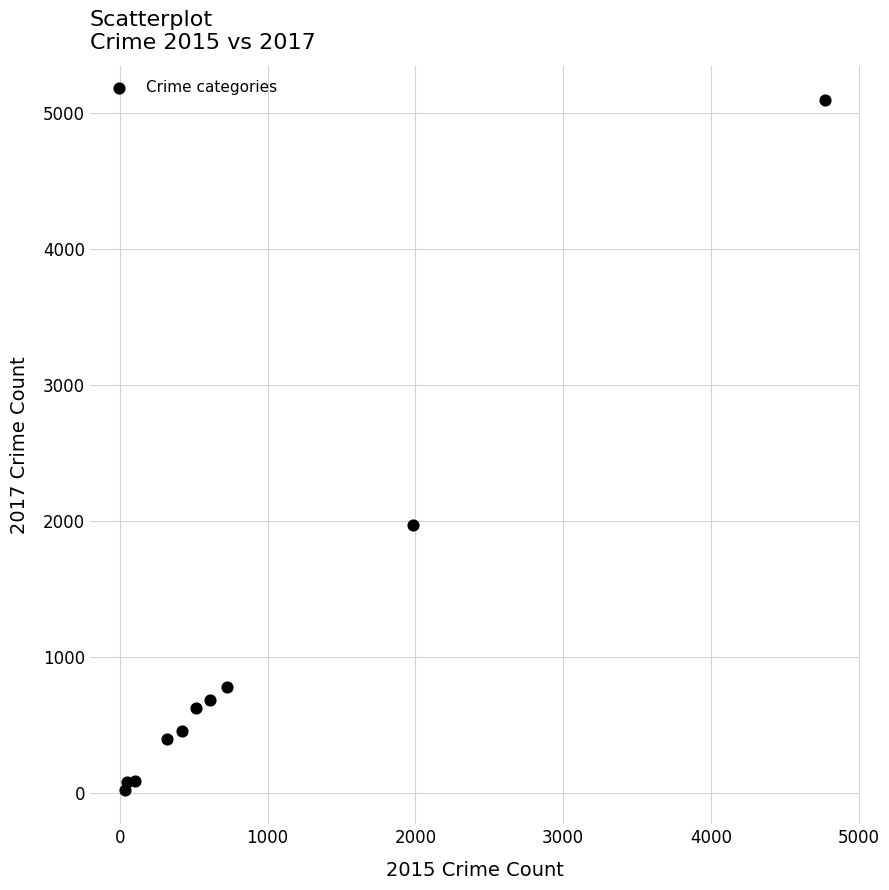

What Y value in the scatter plot is closest to 2559?

1968